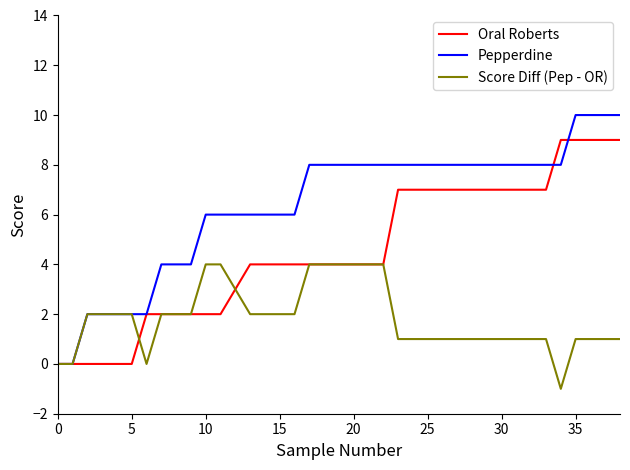

Which series has the largest range (max minus min)?

Pepperdine